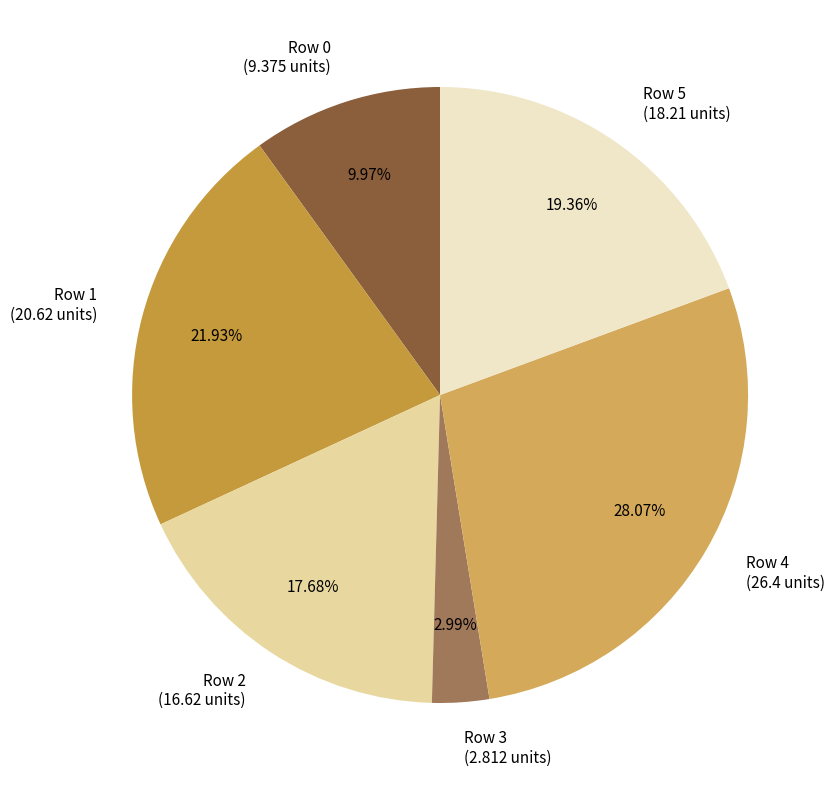

What percentage is the Row 4 slice, to the nearest percent?

28%